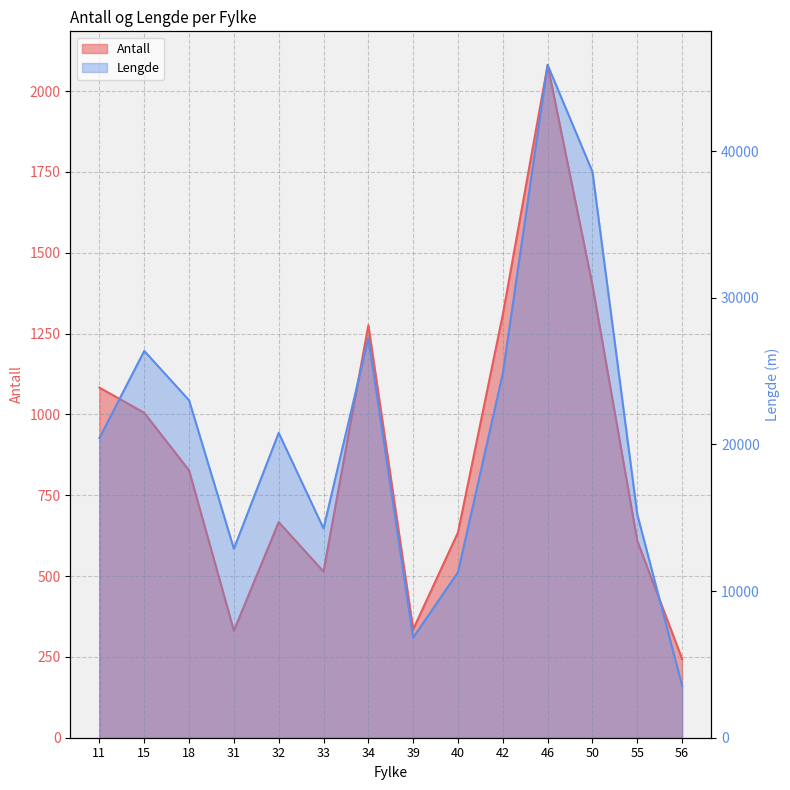

How many values in the Antall series exceed 827?

6